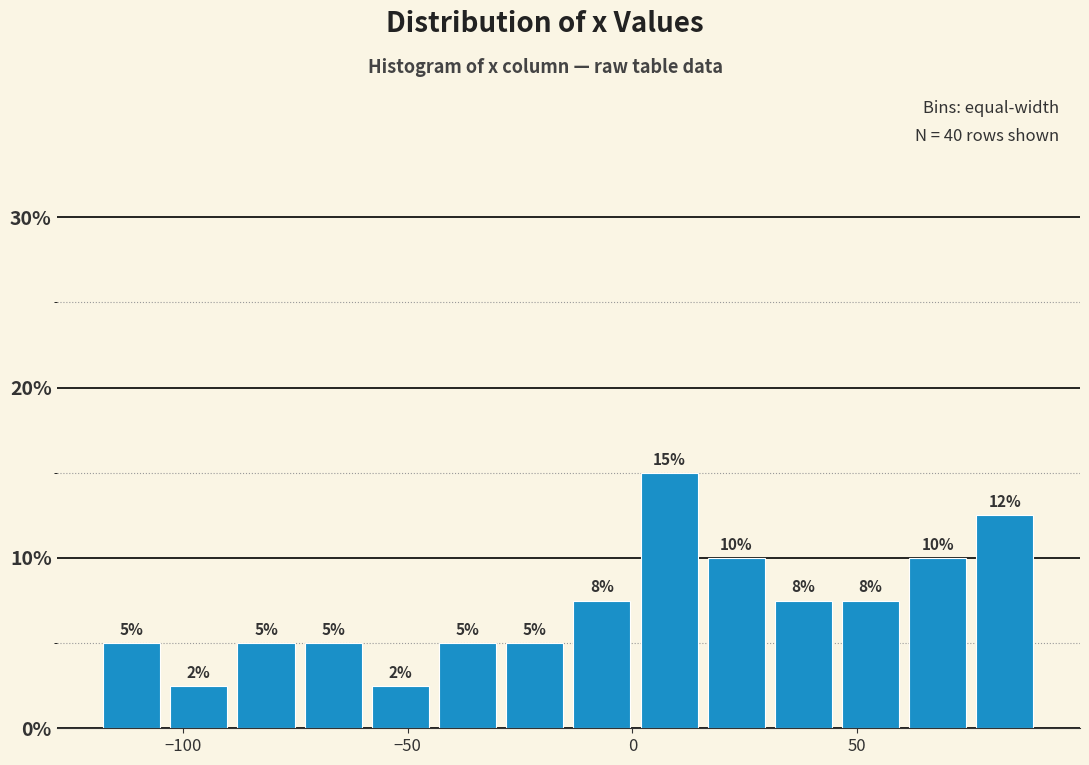

Read against the x-axis, roughly where is the centre of the tallest bar?

10